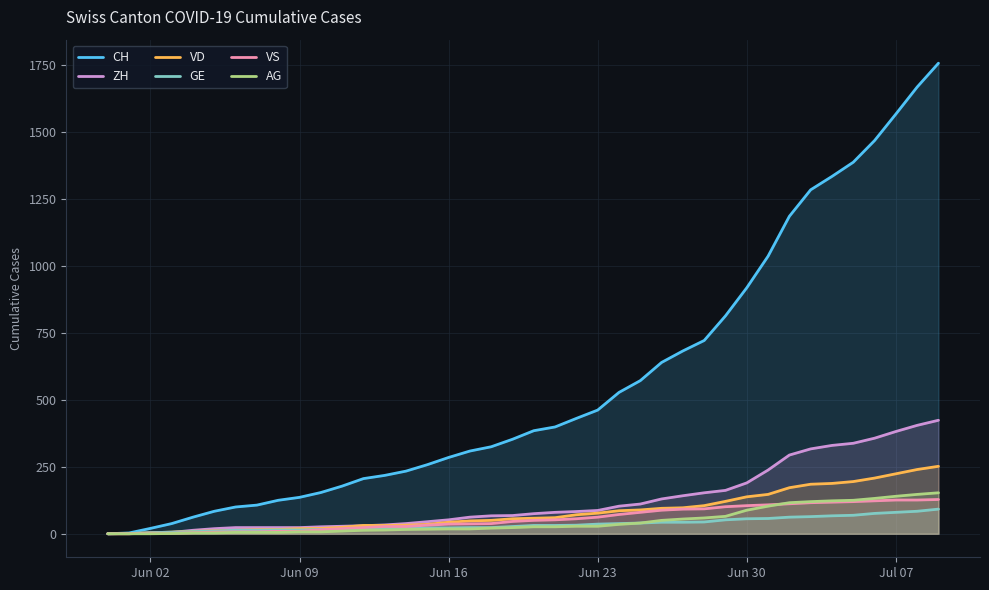

True or false: ZH and AG intersect in this chart.

False